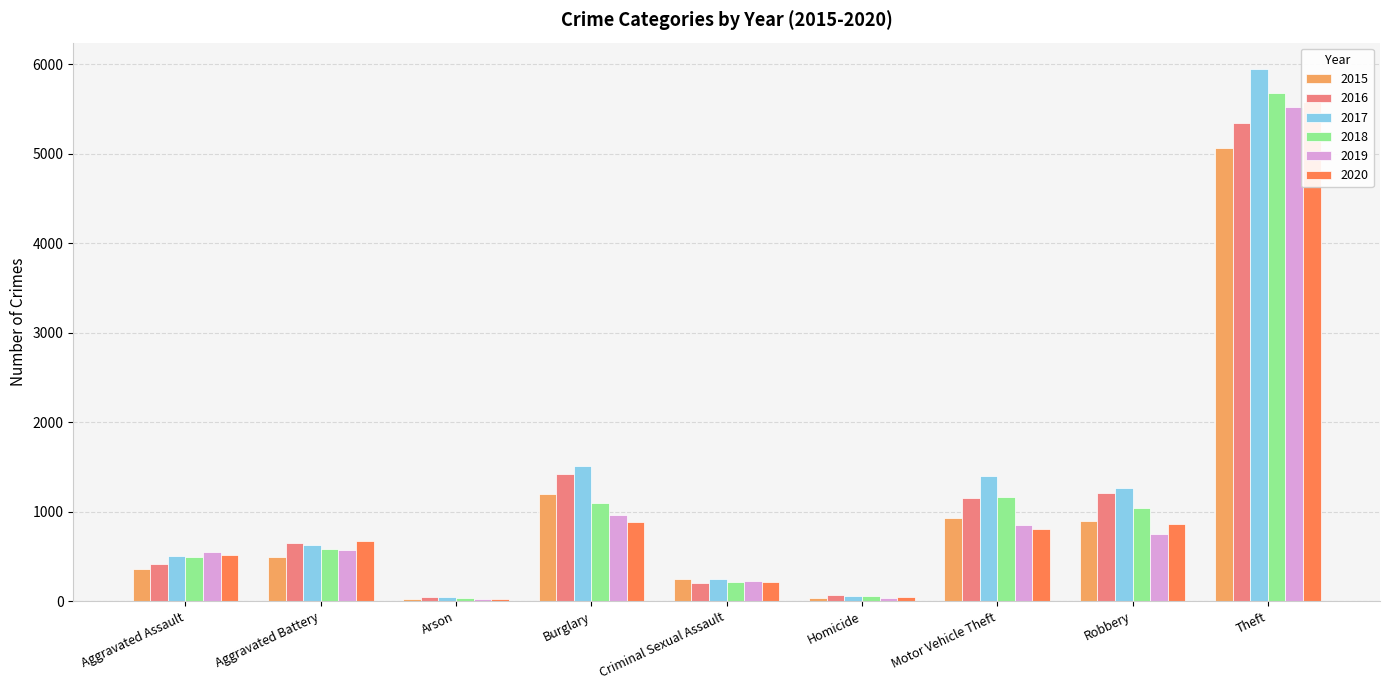

What is the maximum value shown in the chart?

5943